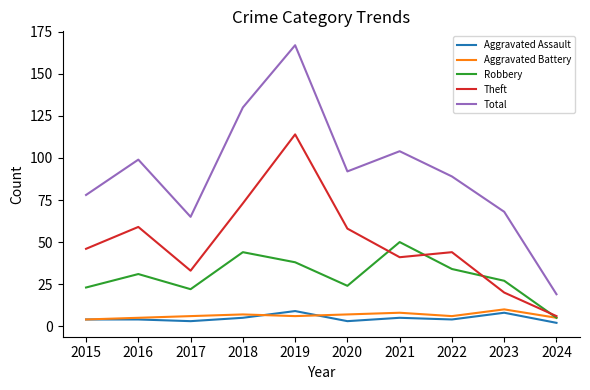

What is the approximate value of Aggravated Assault at 2019?

9